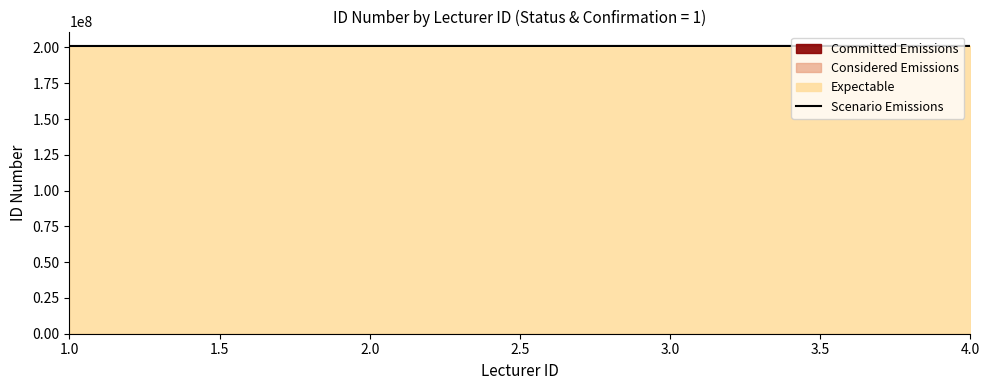

How many lines are shown in the chart?

1